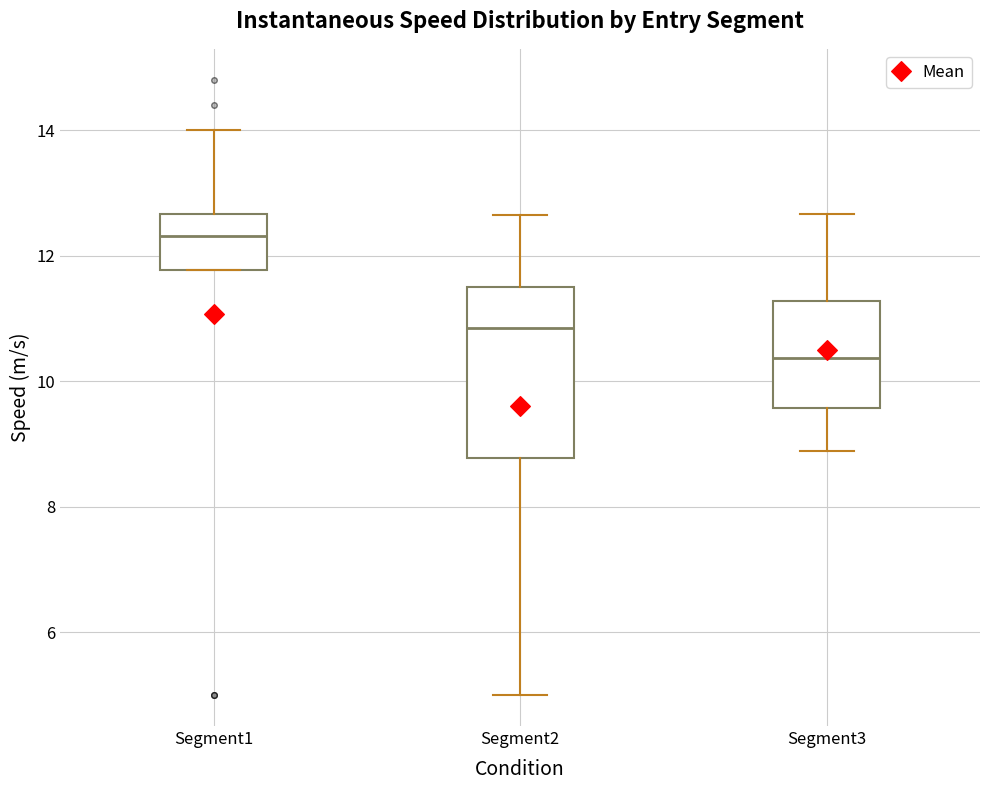

Comparing the boxes themselves (not the whiskers), which one is the tallest?

Segment2